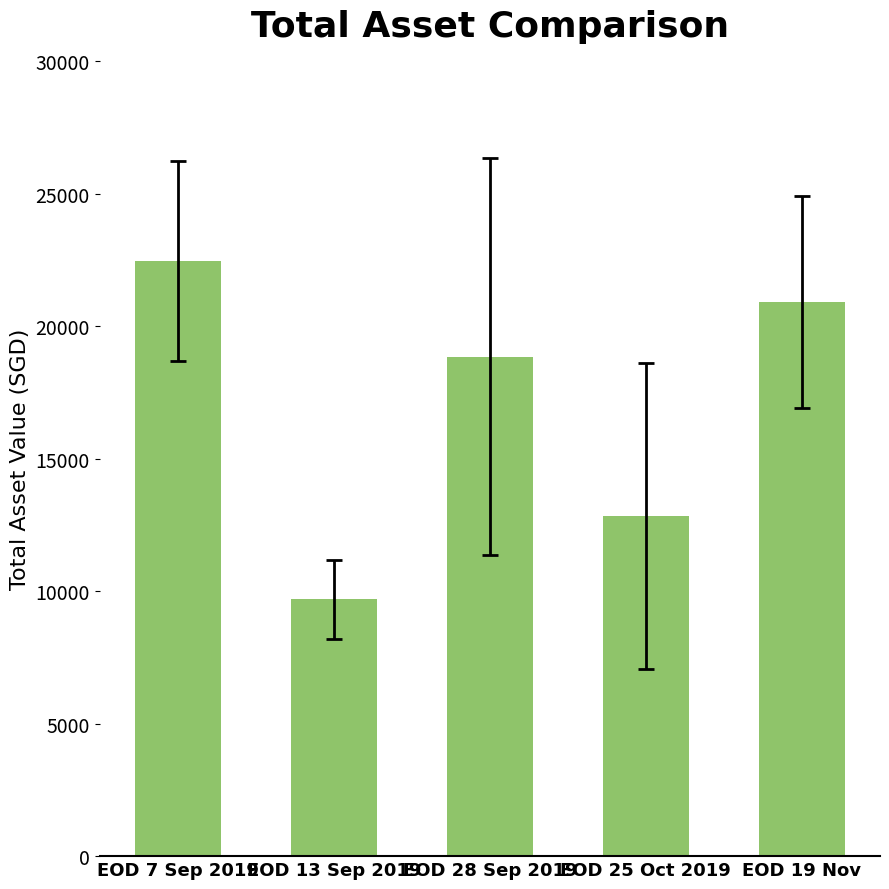

Reading left to right, list all the values displayed in this chart.

22455.0	9688.0	18839.0	12834.0	20901.3